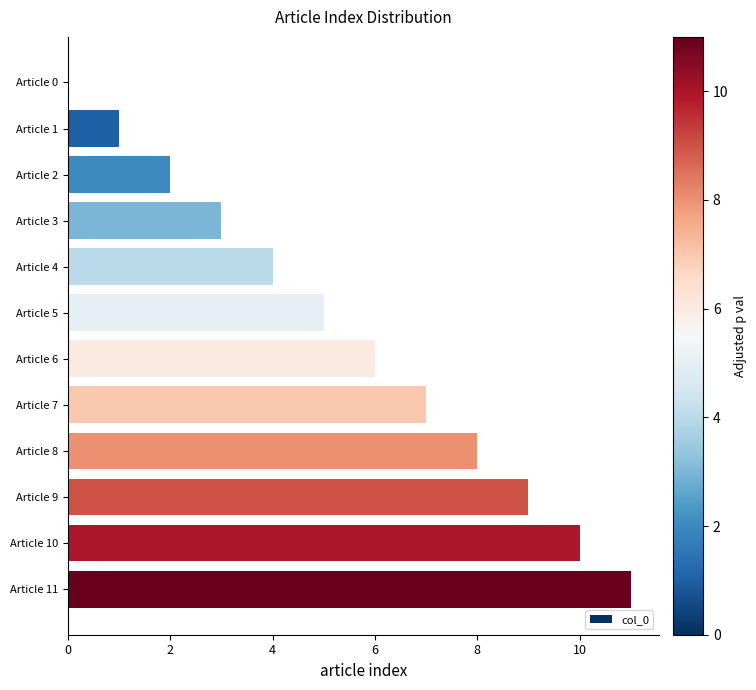

What is the greatest value displayed?

11